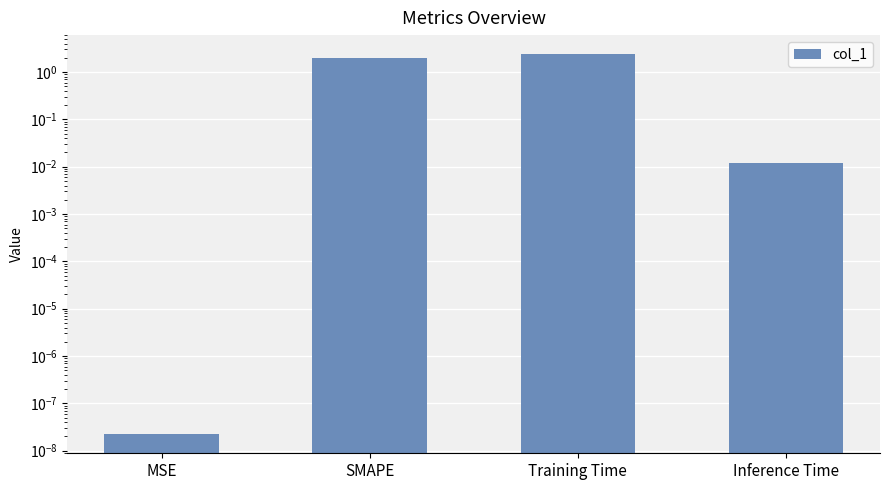

Reading left to right, list all the values displayed in this chart.

MSE=0.0	SMAPE=2.0	Training Time=2.4	Inference Time=0.0